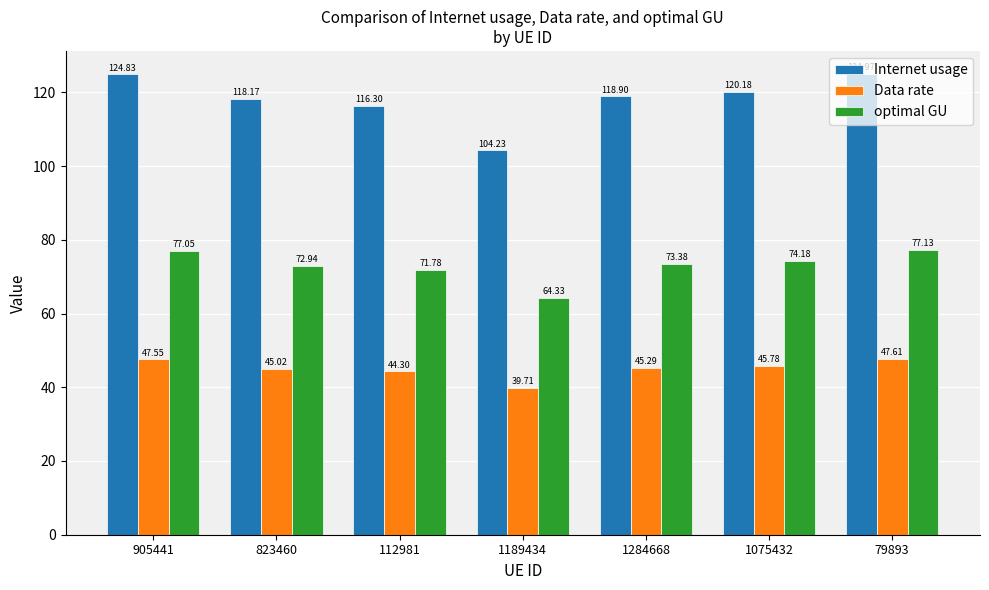

At which label is optimal GU closest to 70?

112981